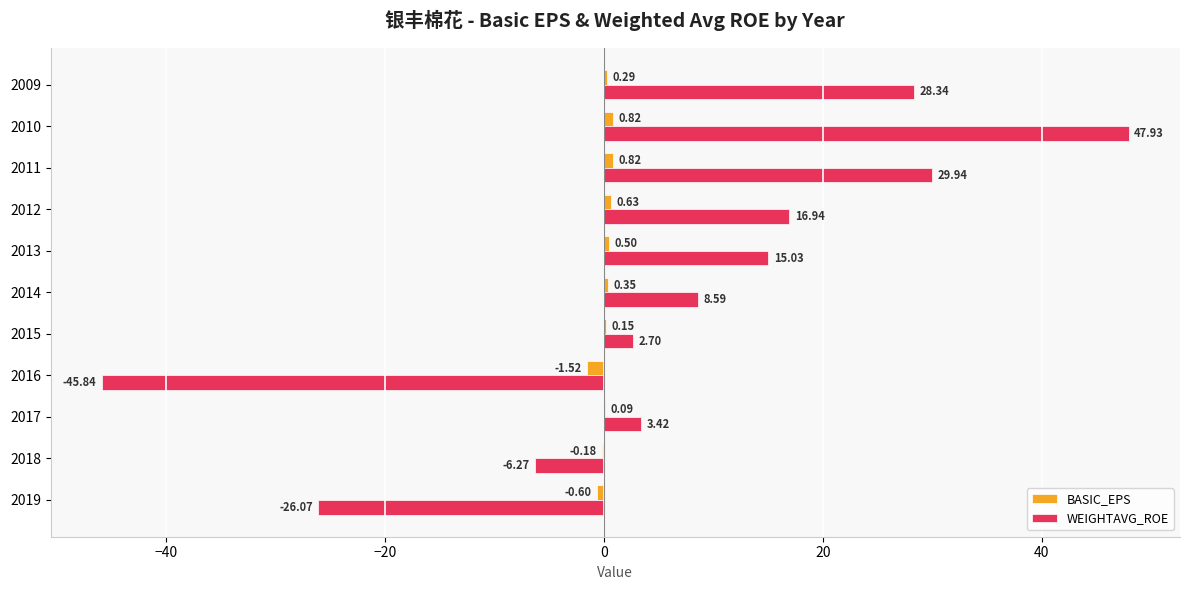

Count the number of categories in the chart.

11